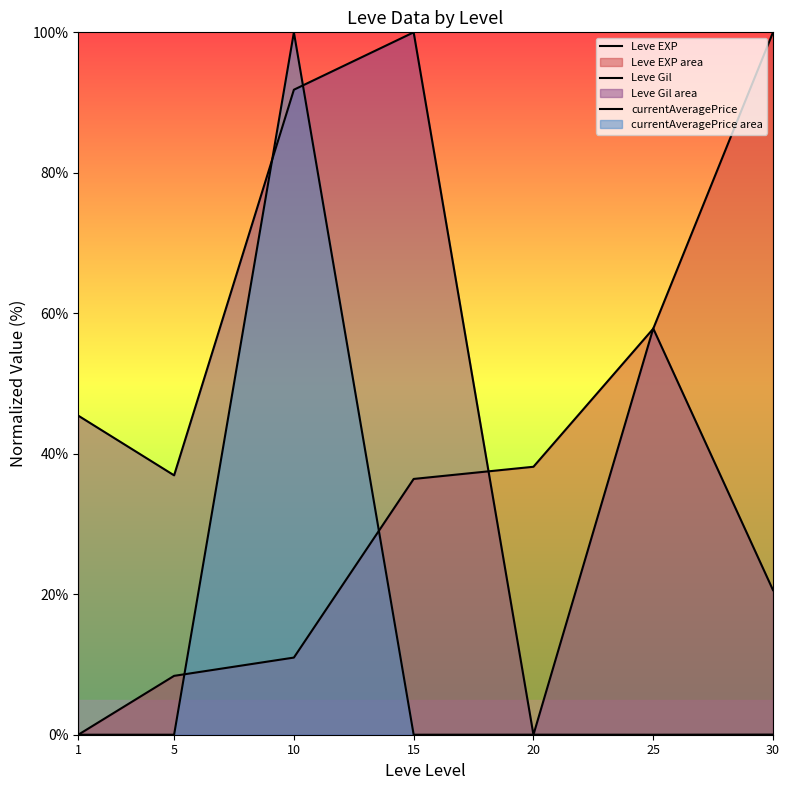

At which category does currentAveragePrice reach its first local valley?

5